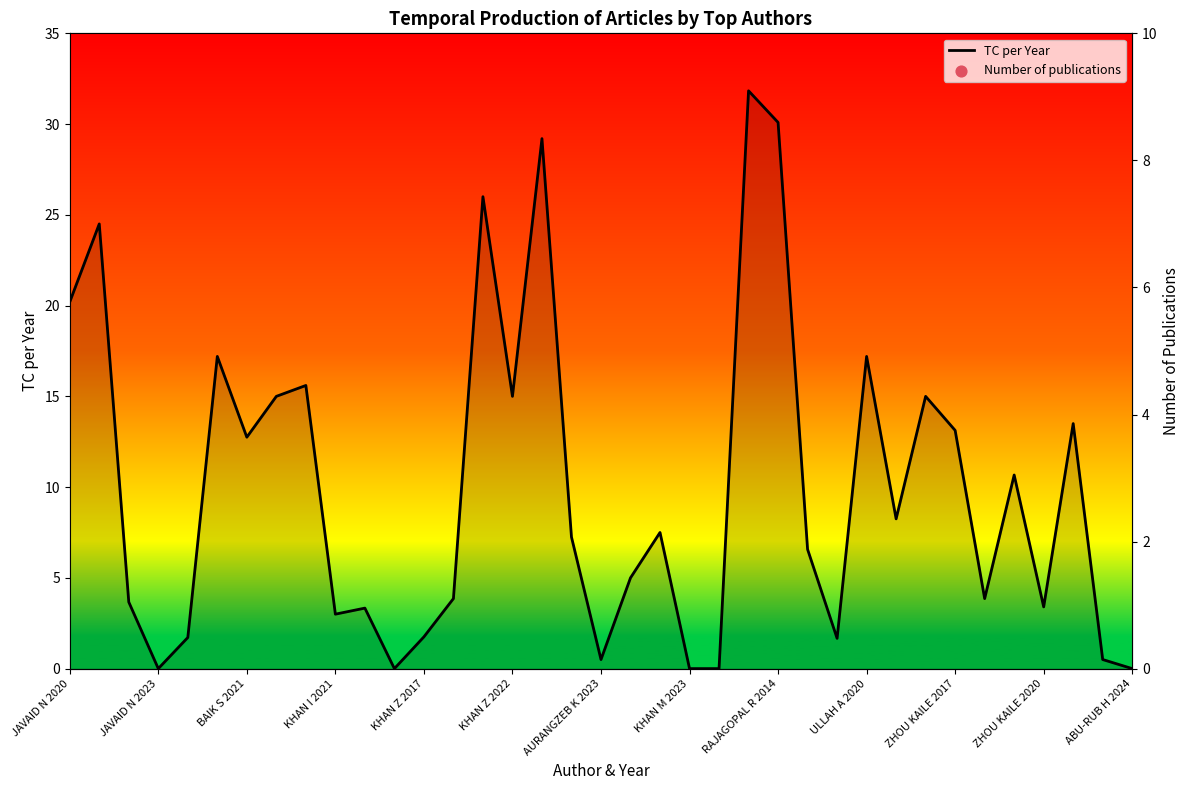

What is the total value across all series at 28?

10.2